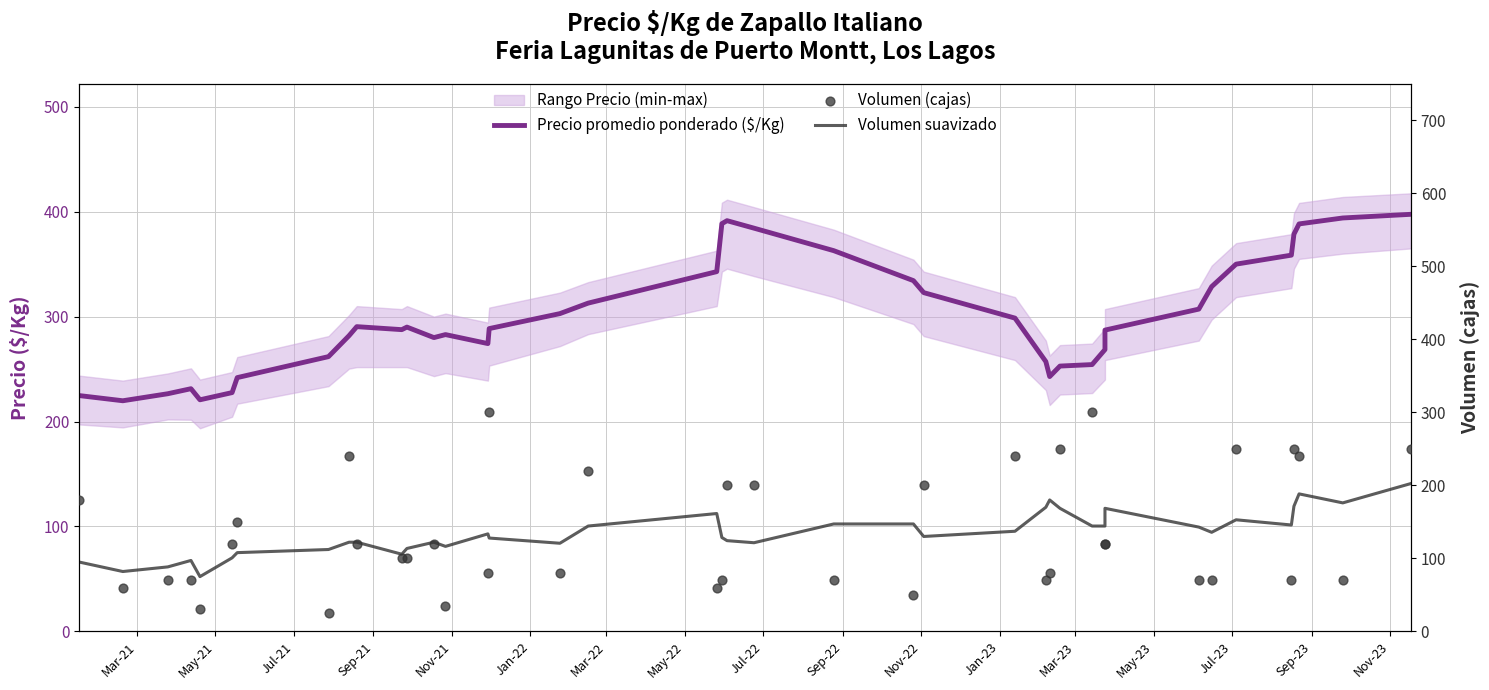

Which series has the widest spread of Y values?

Volumen (cajas)